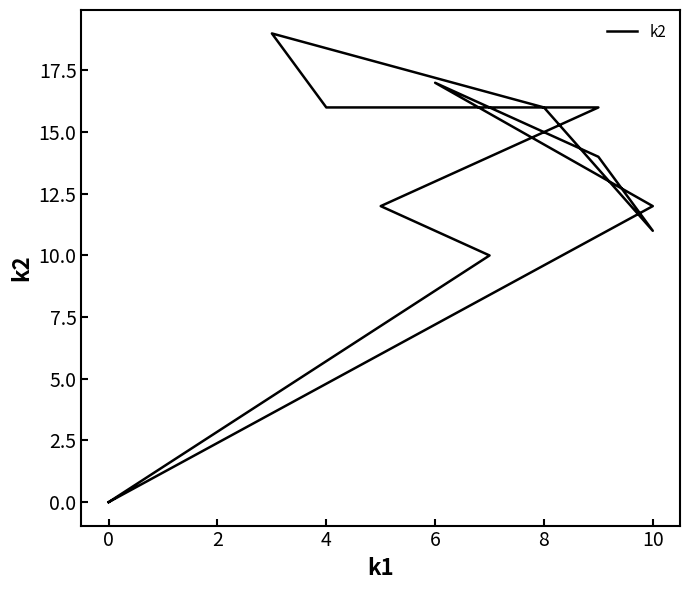

The value at 2 is 8. True or false?

False